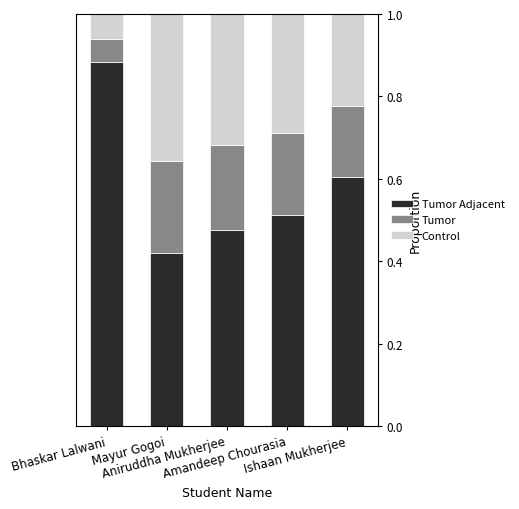

What is the difference between the maximum and minimum values in the Tumor series?

0.2